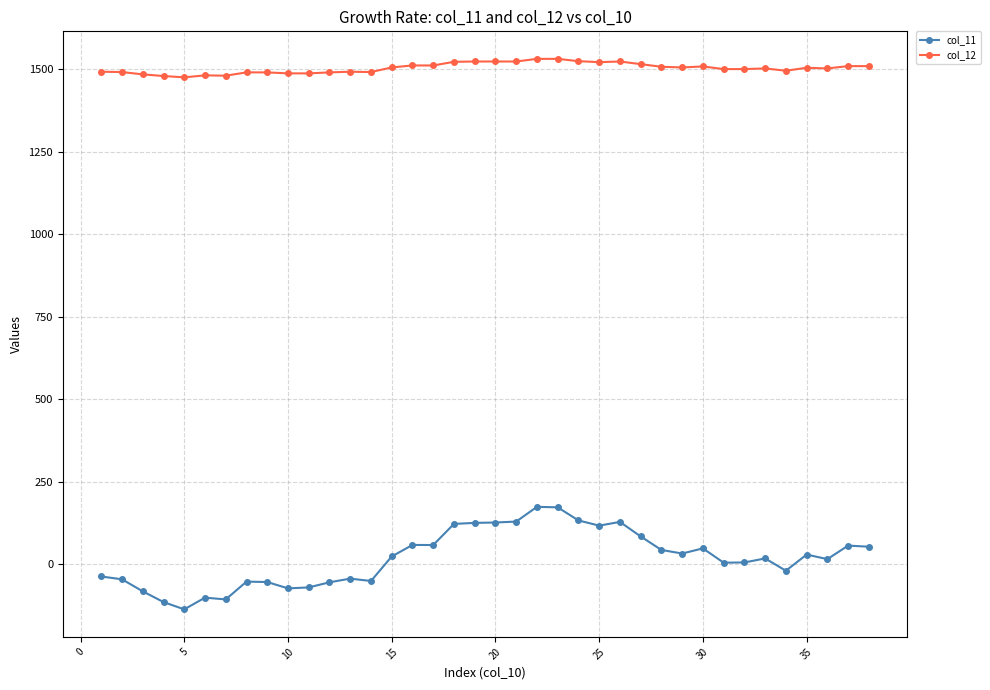

Which series has the largest range (max minus min)?

col_11